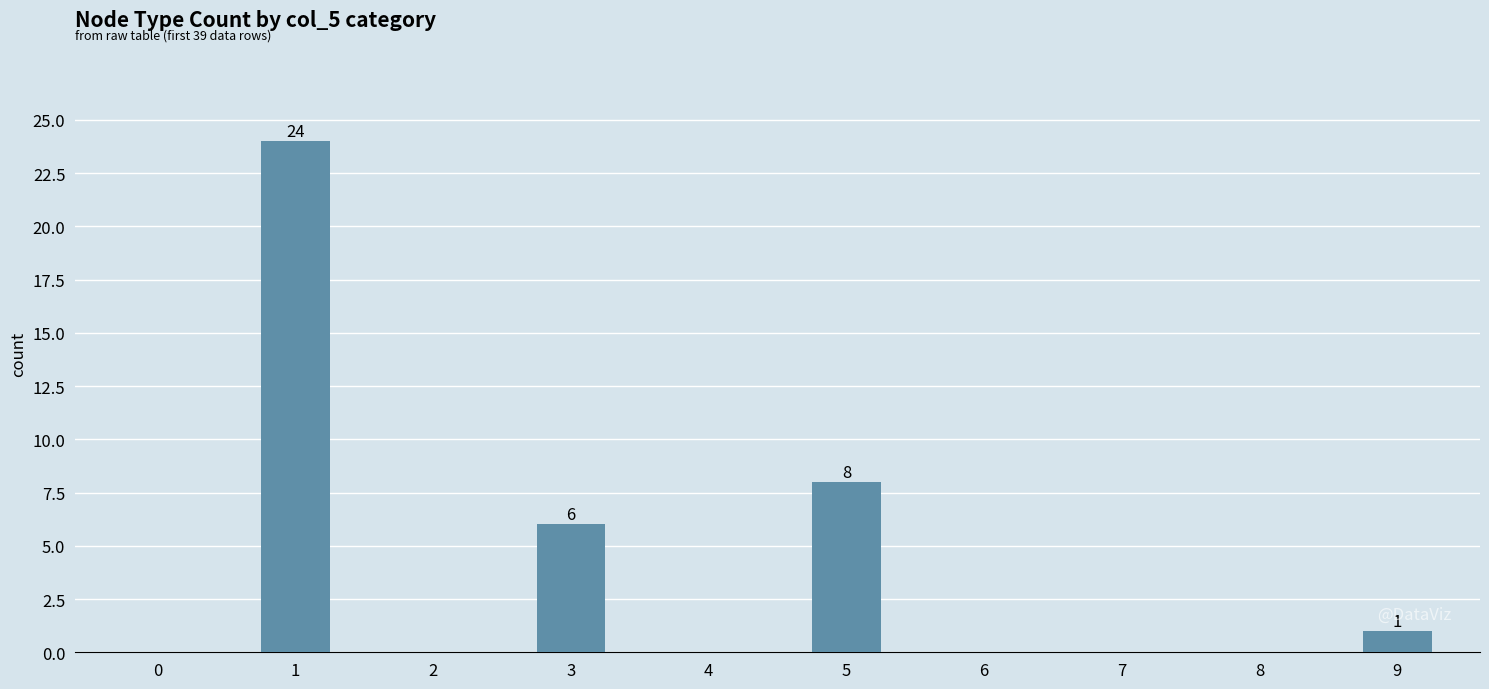

True or false: the data shows -13 at 6.

False